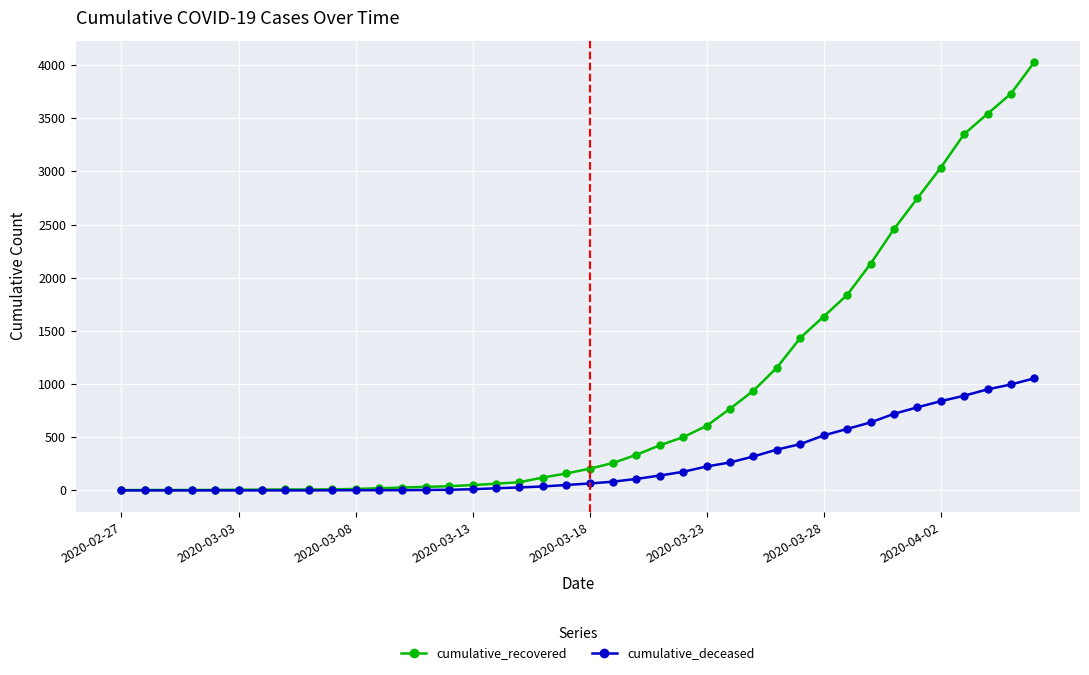

At how many categories does at least one series exceed 3223?

4